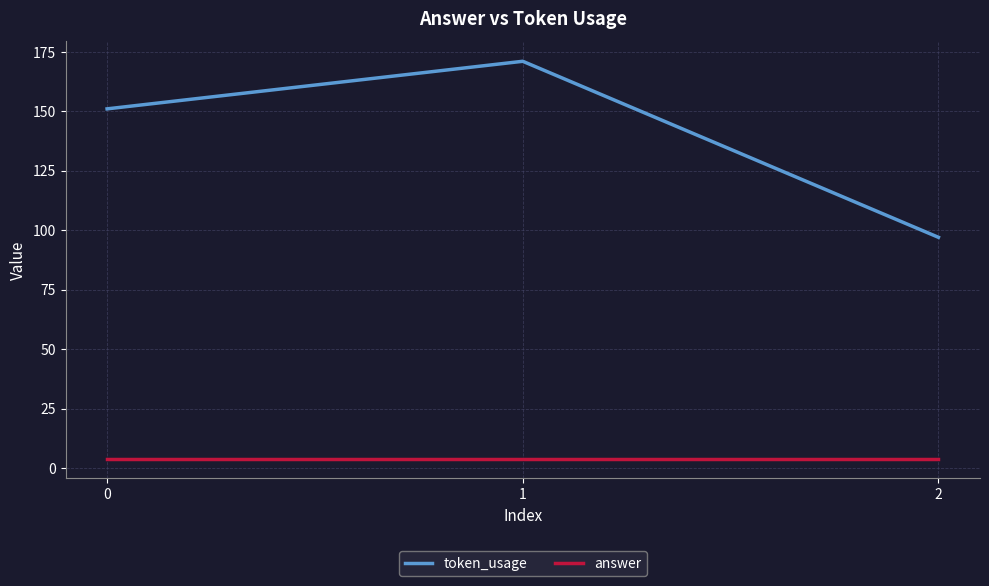

What is the minimum value for token_usage?

97